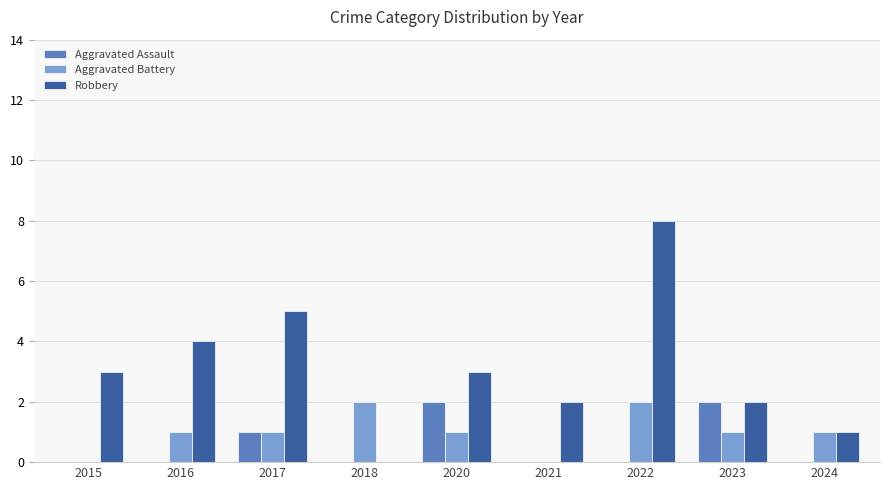

Between 2021 and 2022, which series saw the biggest shift?

Robbery